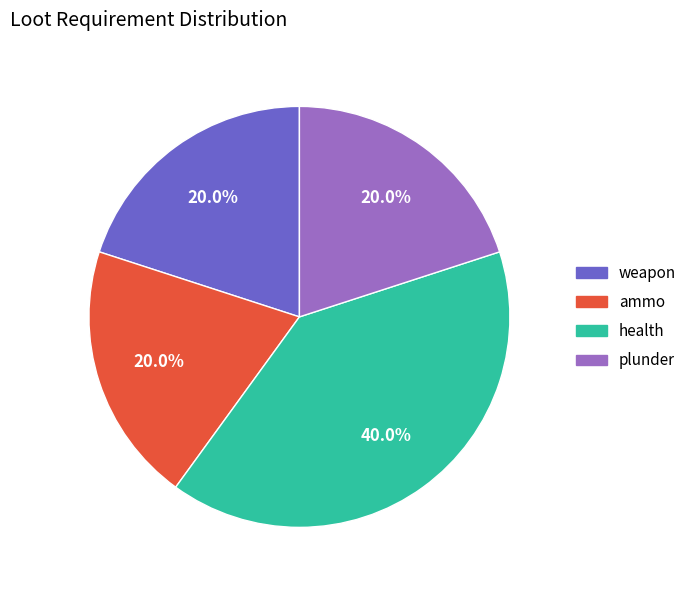

Is it true that ammo is 7% of the pie?

False